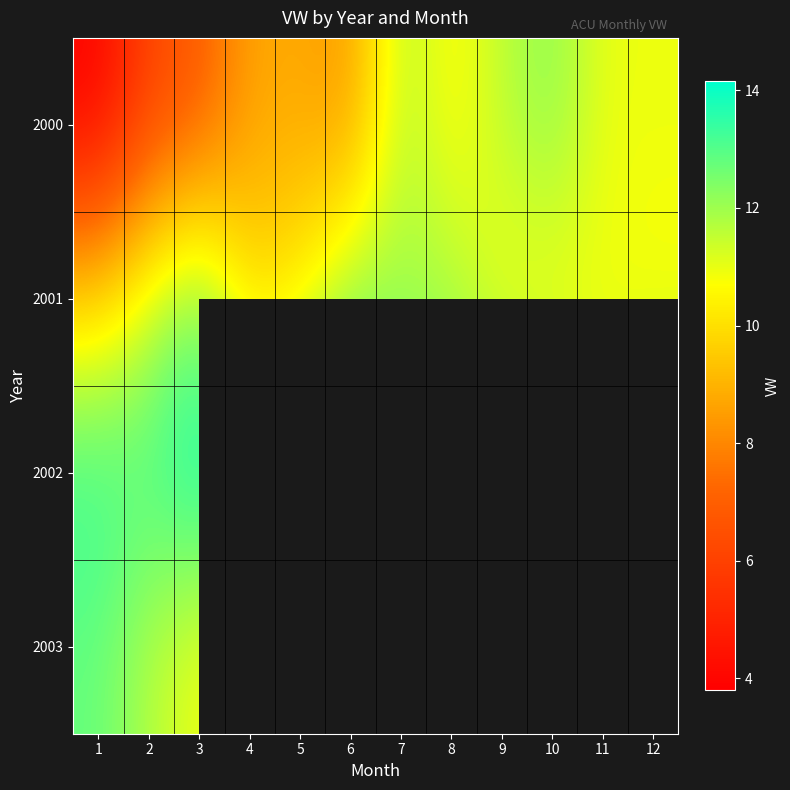

Which series has the largest range (max minus min)?

2000